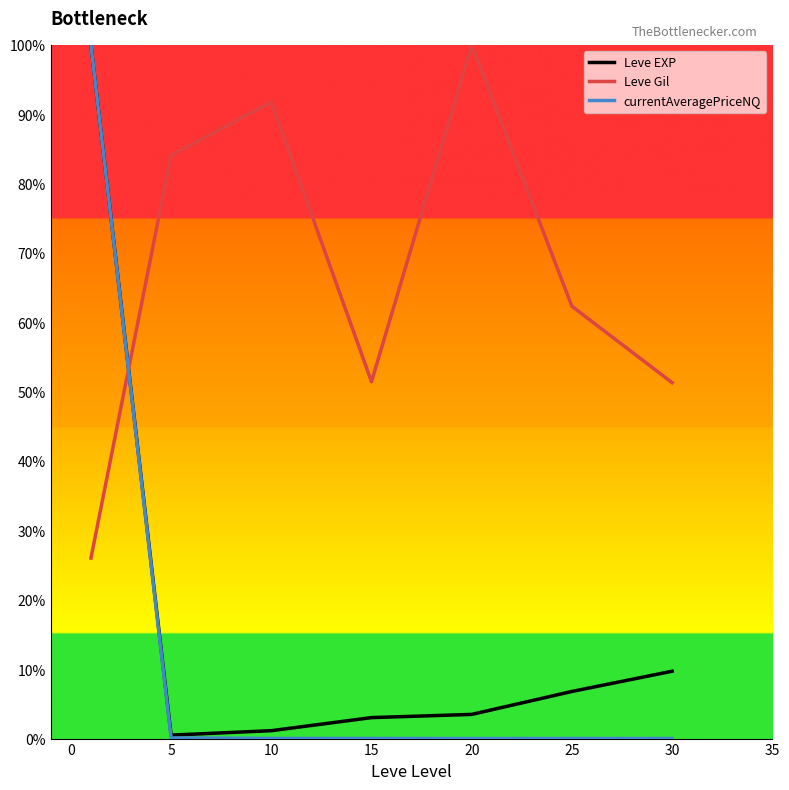

What are all the series names shown in the legend?

Leve EXP, Leve Gil, currentAveragePriceNQ